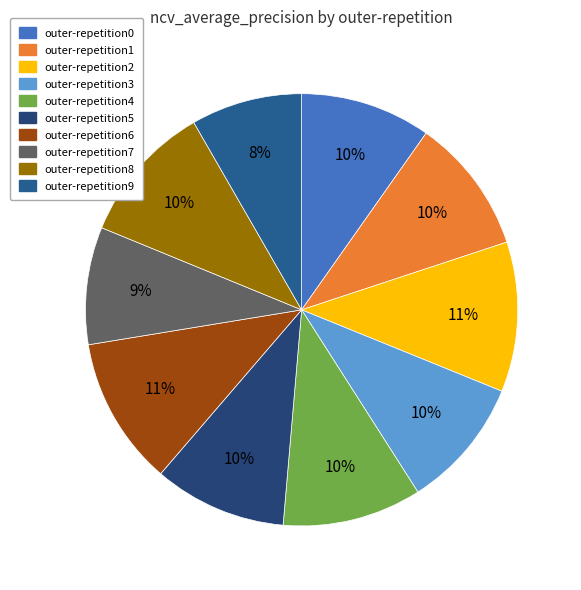

How many slices are in this pie chart?

10